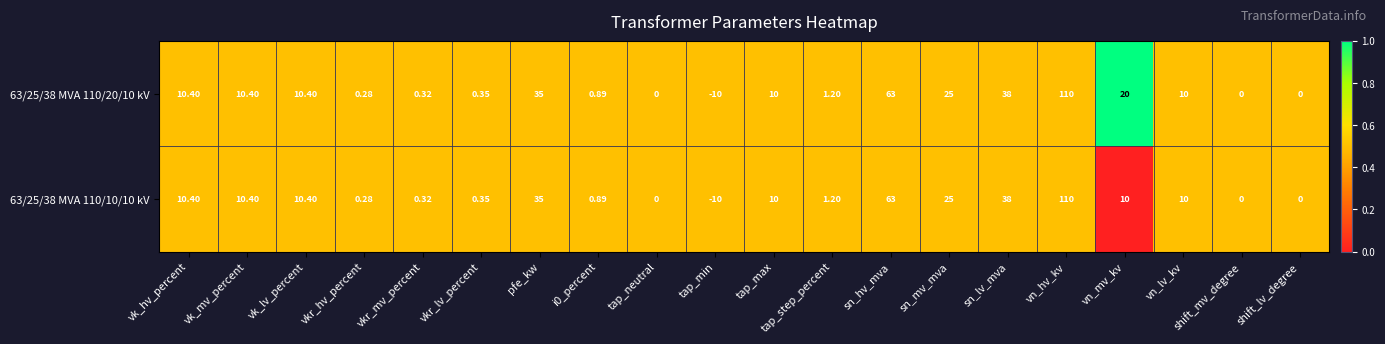

At which label does 63/25/38 MVA 110/10/10 kV reach its peak?

vn_hv_kv